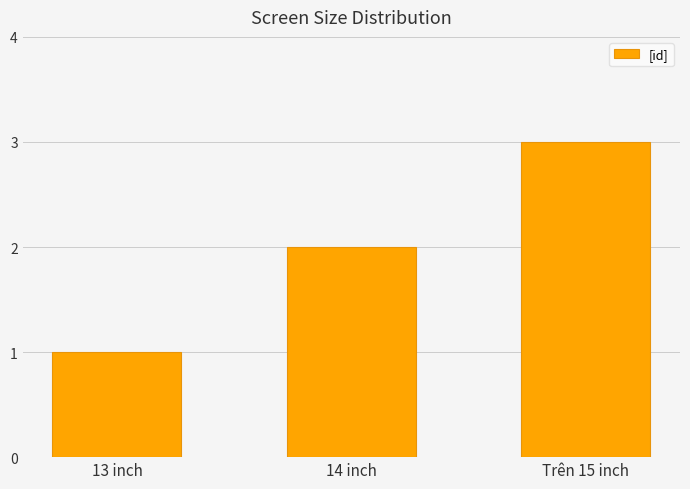

At which category does the chart reach its peak across all series?

Trên 15 inch